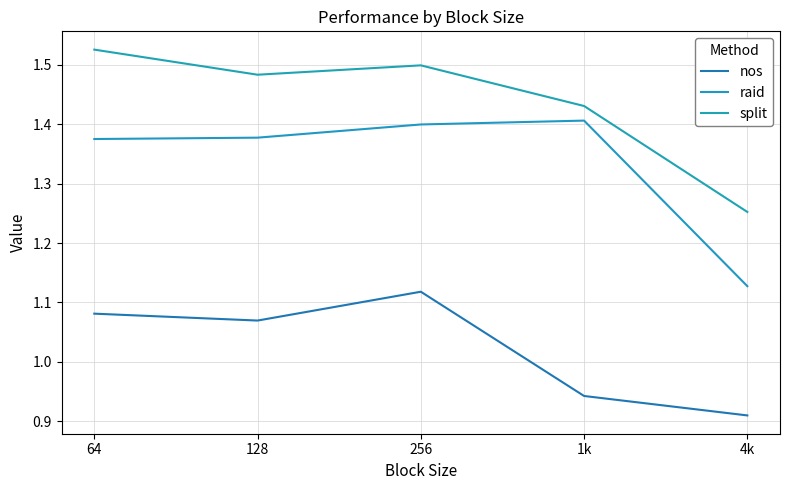

How many raid values are between 1 and 2?

5